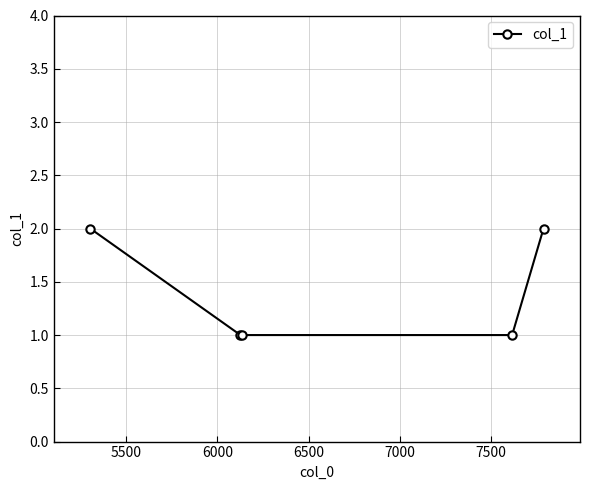

Reading left to right, what are all the values shown in this chart?

2	1	1	1	2